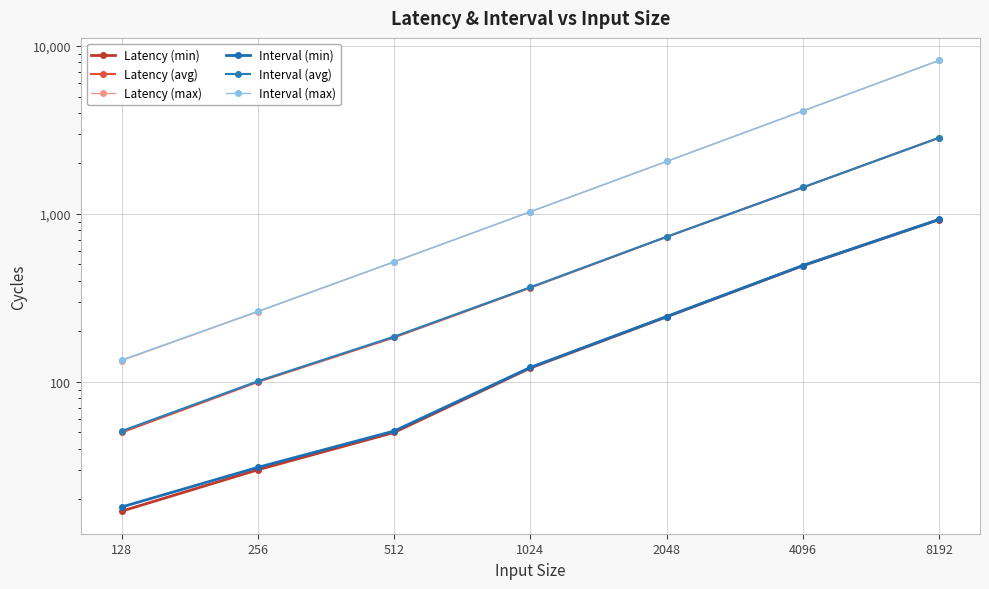

At which label does Interval (avg) first exceed 366?

2048